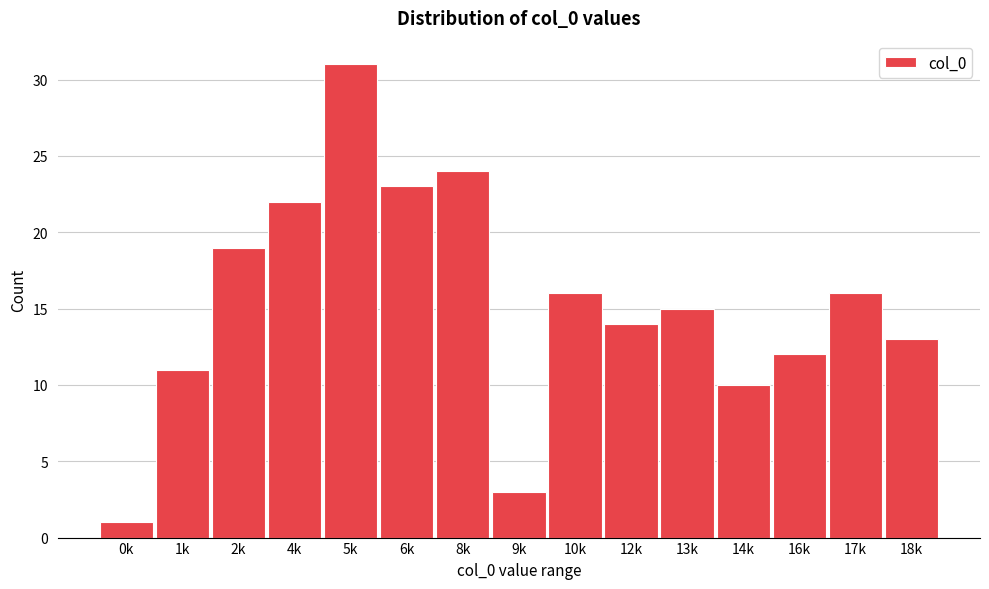

Reading left to right, extract all data points from this chart.

1	11	19	22	31	23	24	3	16	14	15	10	12	16	13